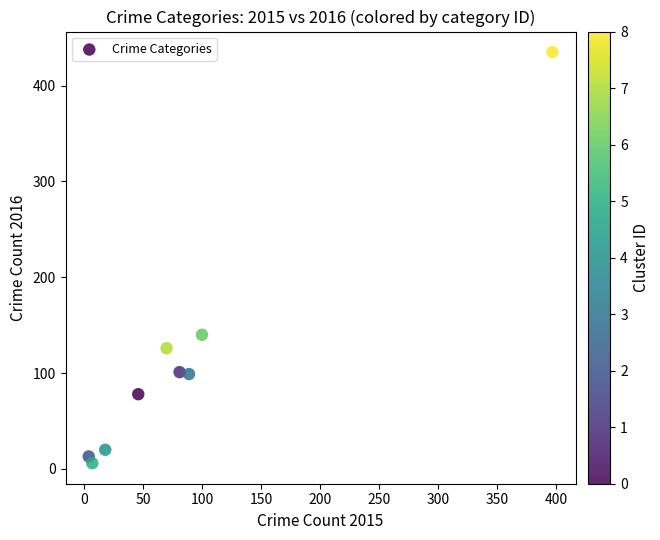

What is the average X value?

90